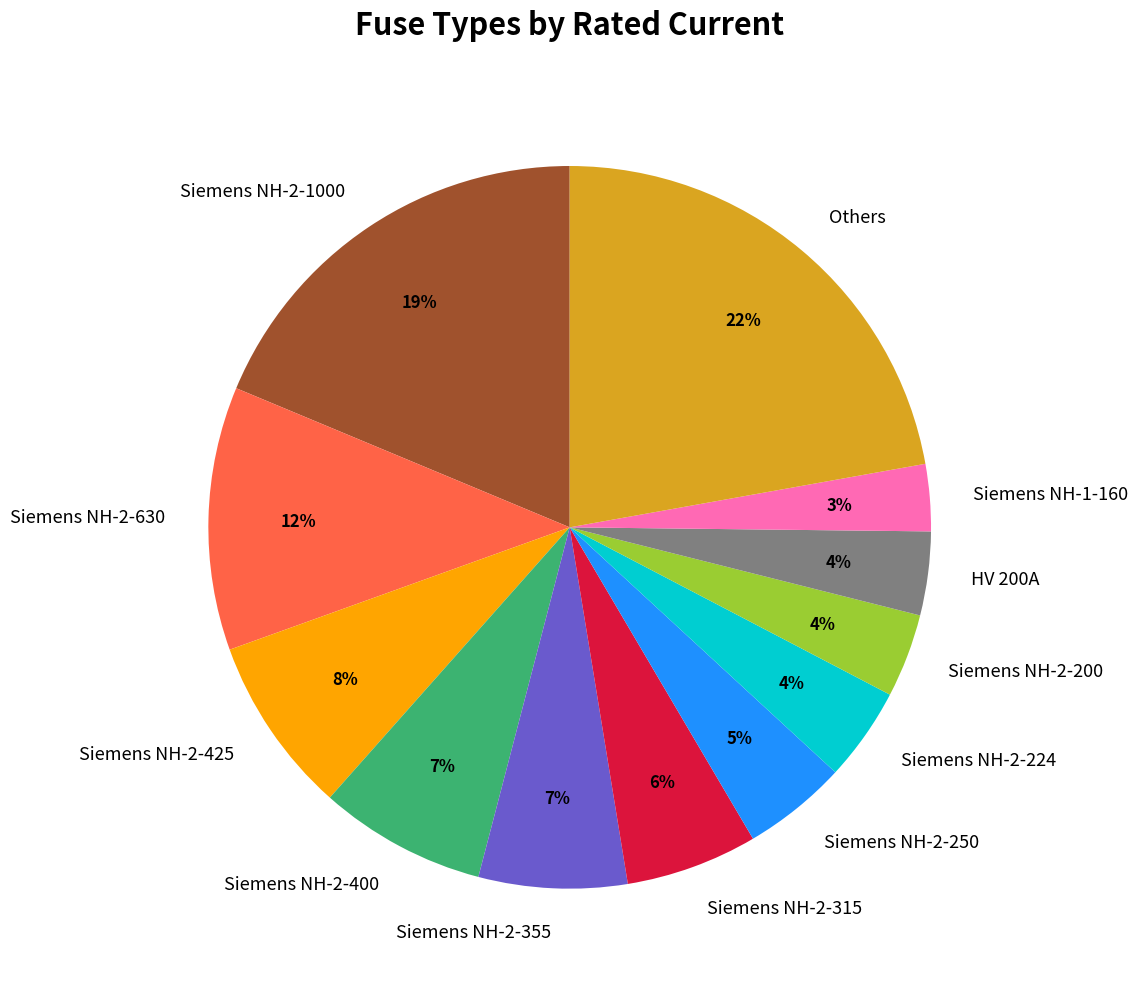

To the nearest percent, what percentage of the pie is Siemens NH-2-224?

4%